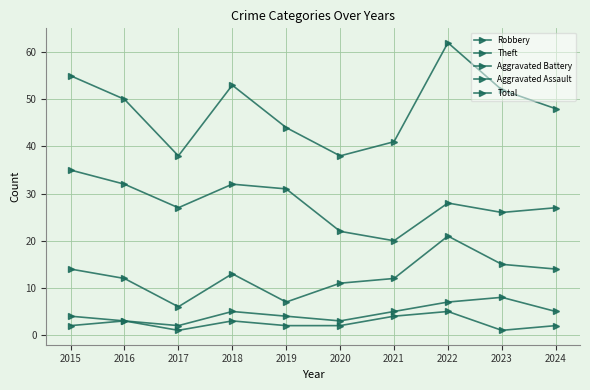

Does the chart have visible grid lines?

Yes